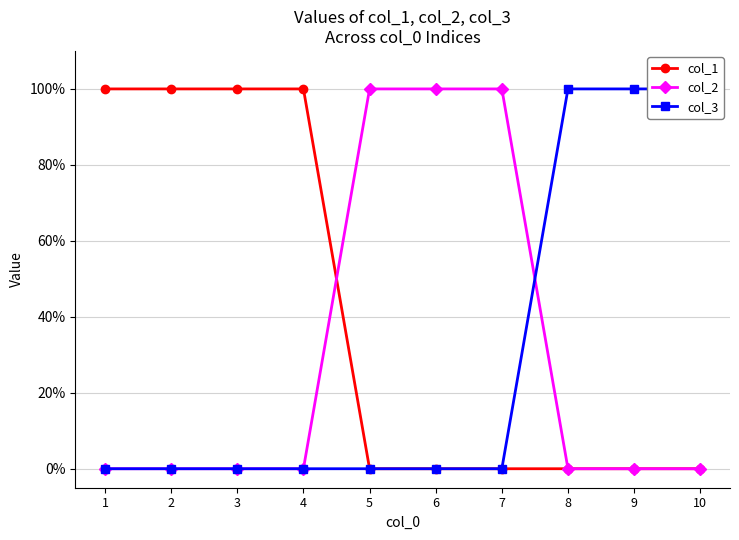

Where do col_2 and col_3 first cross each other?

7 and 8